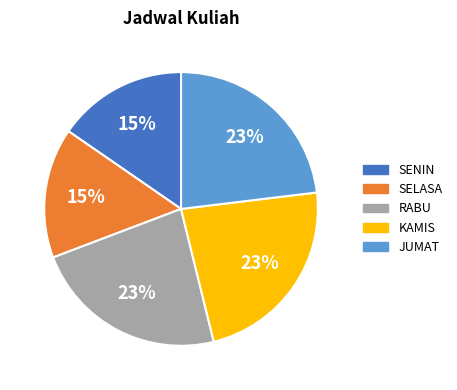

What percentage is the KAMIS slice, to the nearest percent?

23%